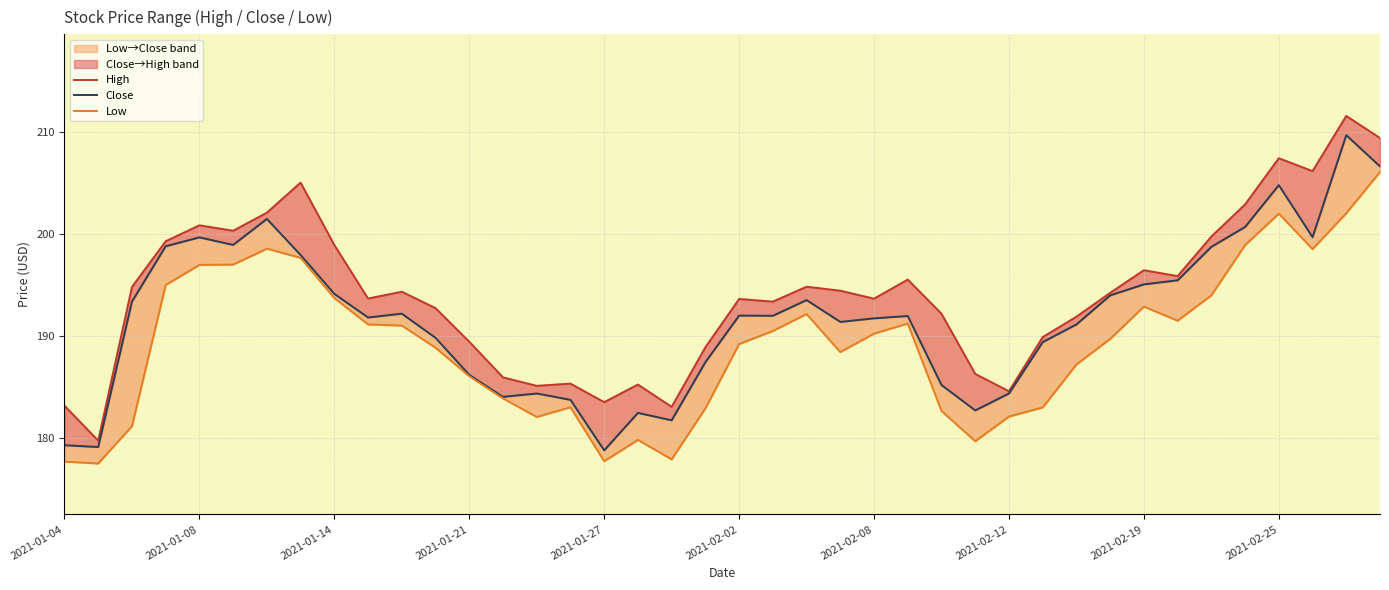

What is the greatest value displayed?

211.6